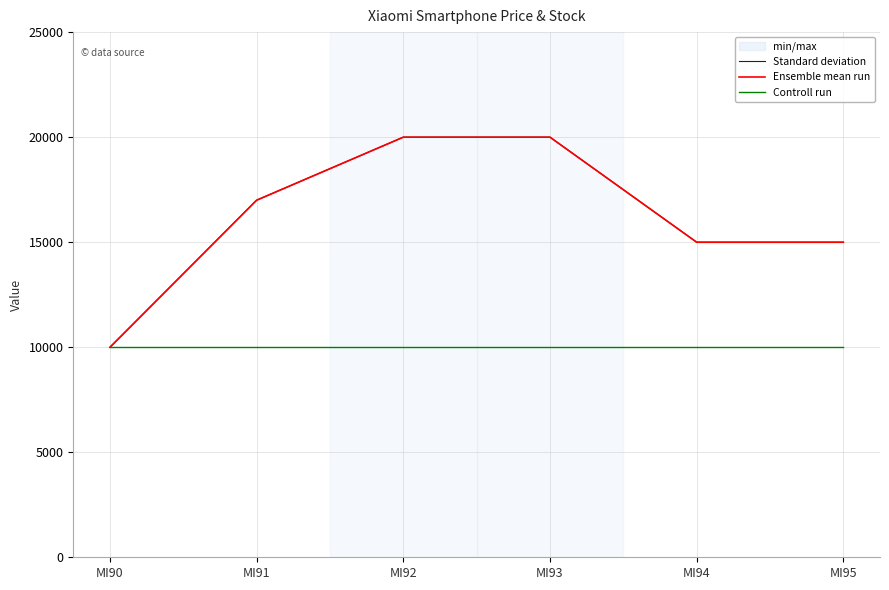

True or false: Ensemble mean run has more than 1 interior local peaks.

False